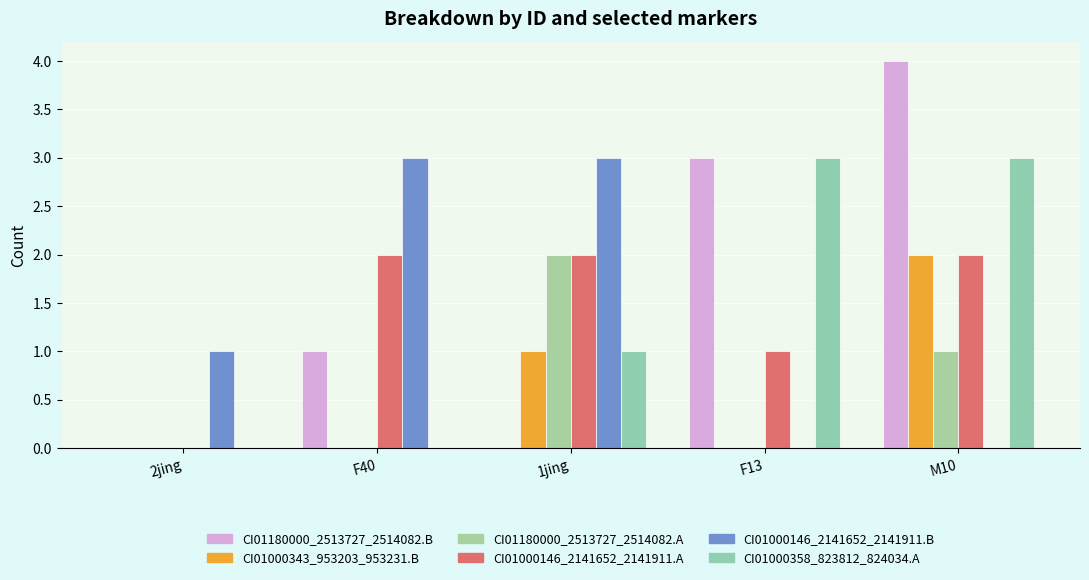

Does the chart contain stacked bars?

No